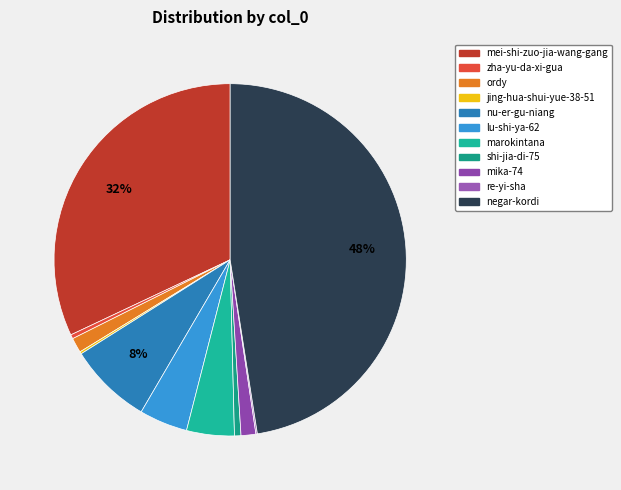

To the nearest percent, what is the combined percentage of nu-er-gu-niang and zha-yu-da-xi-gua?

8%